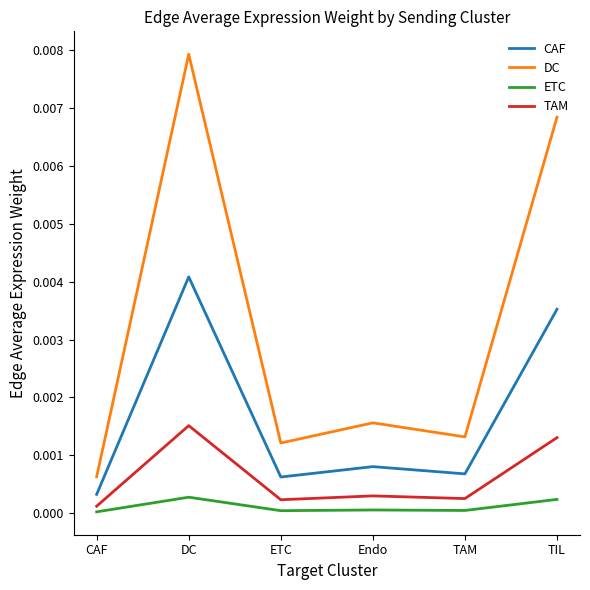

The ETC series shows 0.0 at TIL. True or false?

True